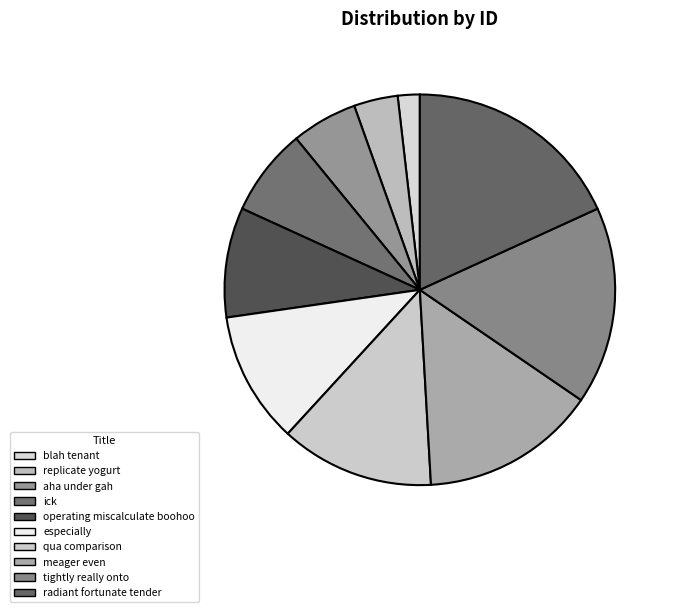

What percentage is the aha under gah slice, to the nearest percent?

5%